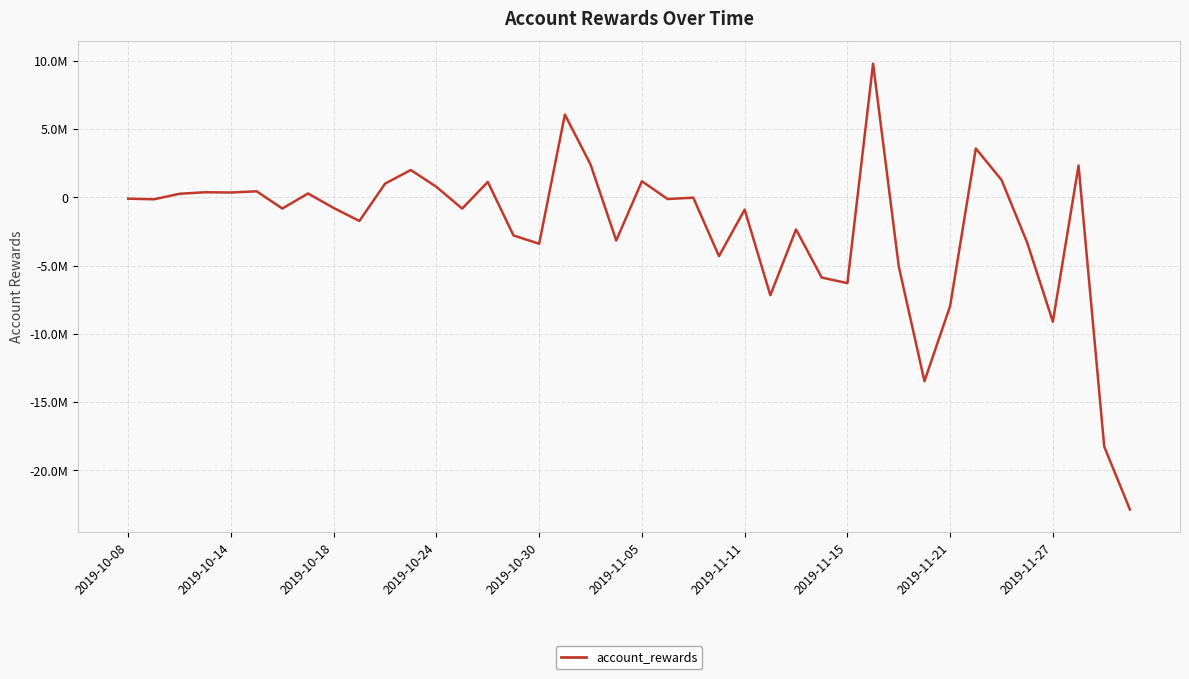

Where is the first local minimum?

2019-10-14